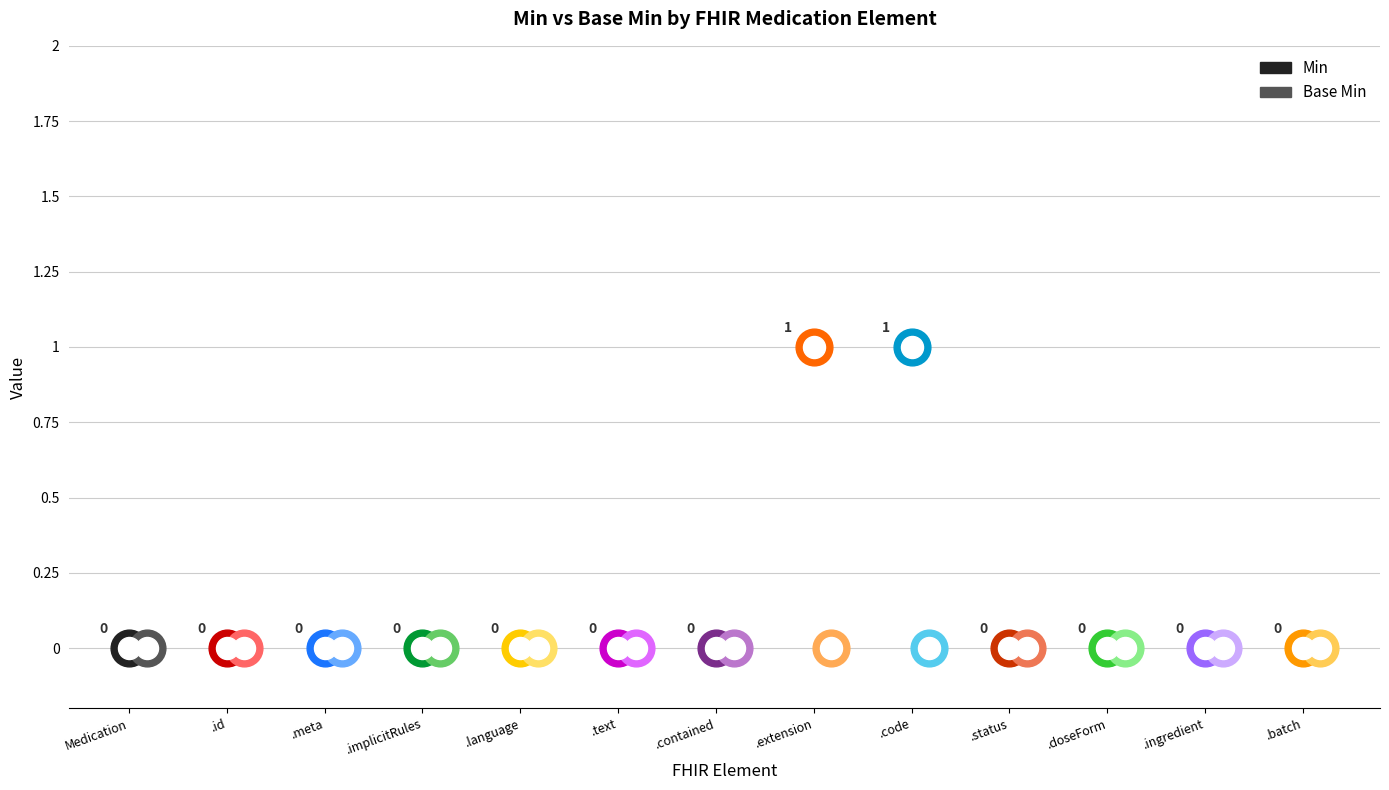

What are all the series names shown in the legend?

Min, Base Min